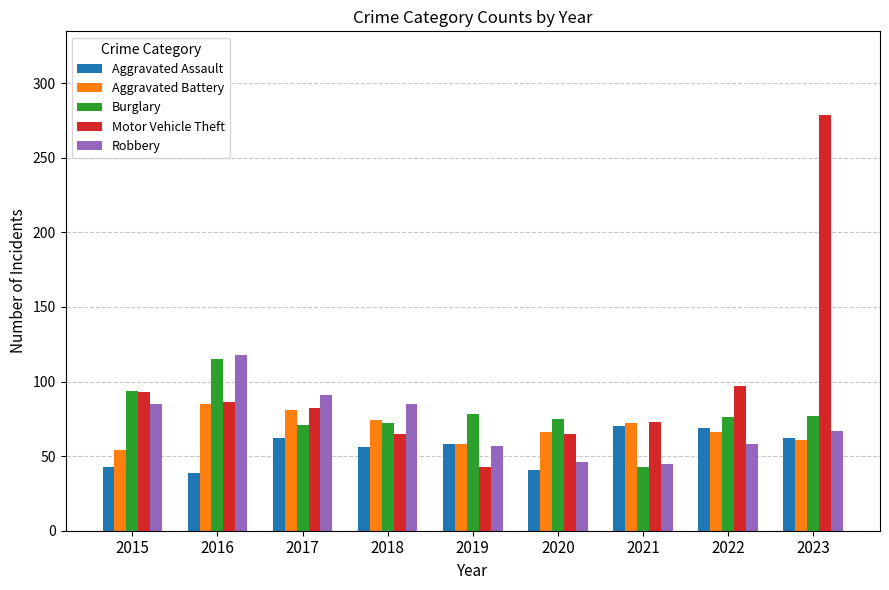

Read the Robbery value at 2018.

85